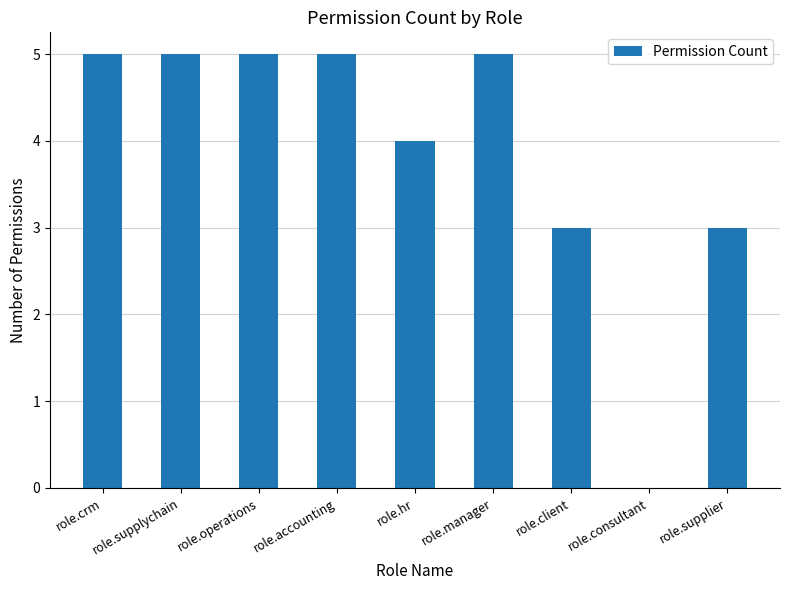

Are the bars horizontal?

No